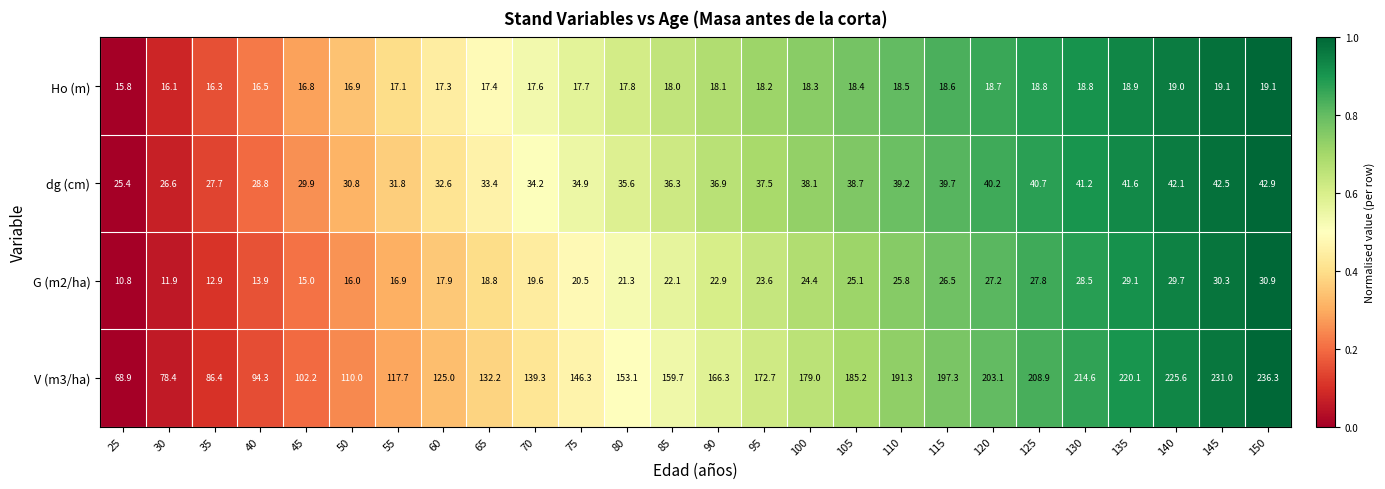

List the series in order of their peak value, highest first.

V (m3/ha), dg (cm), G (m2/ha), Ho (m)